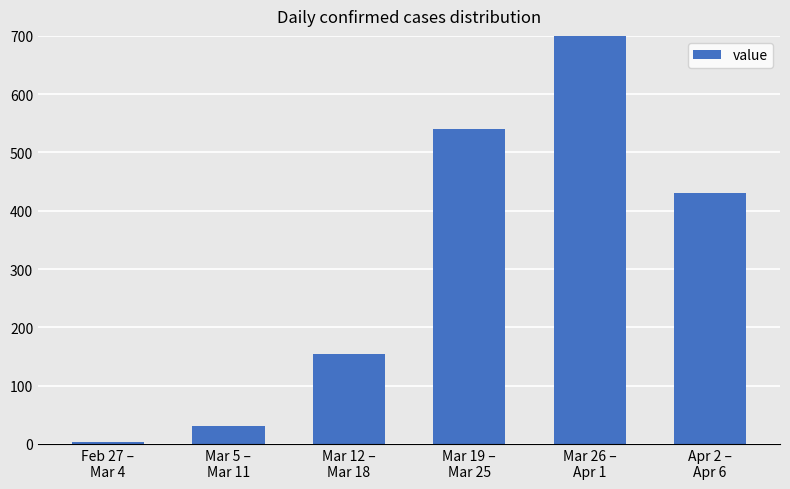

How many series are shown in this chart?

1